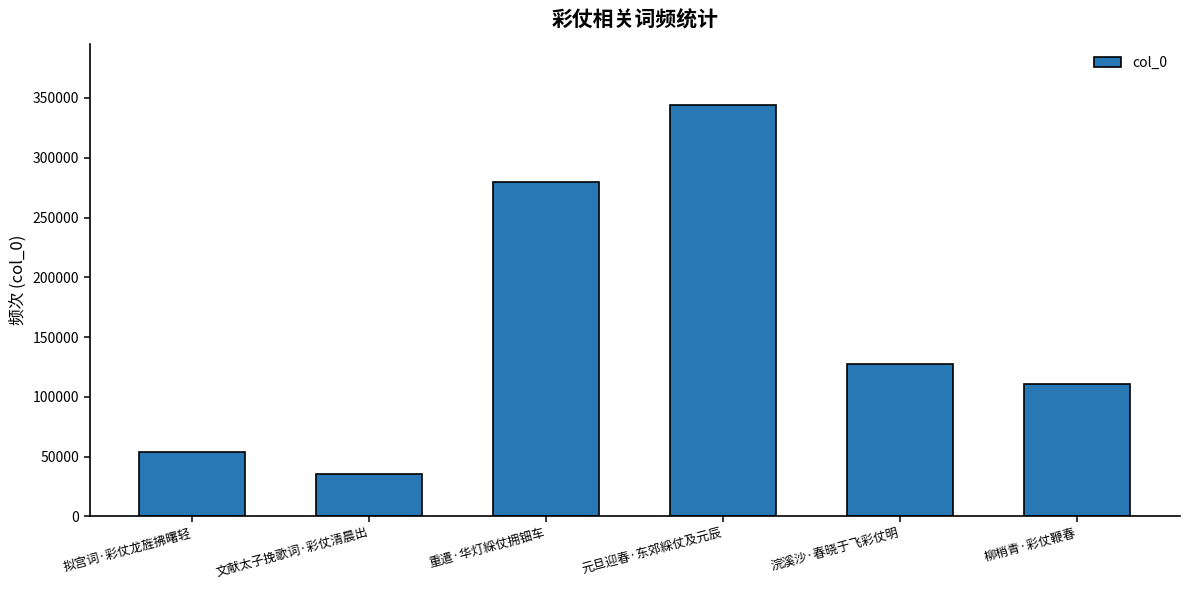

Rank the categories by value from highest to lowest.

元旦迎春·东郊綵仗及元辰, 重遣·华灯綵仗拥钿车, 浣溪沙·春晓于飞彩仗明, 柳梢青·彩仗鞭春, 拟宫词·彩仗龙旌拂曙轻, 文献太子挽歌词·彩仗清晨出